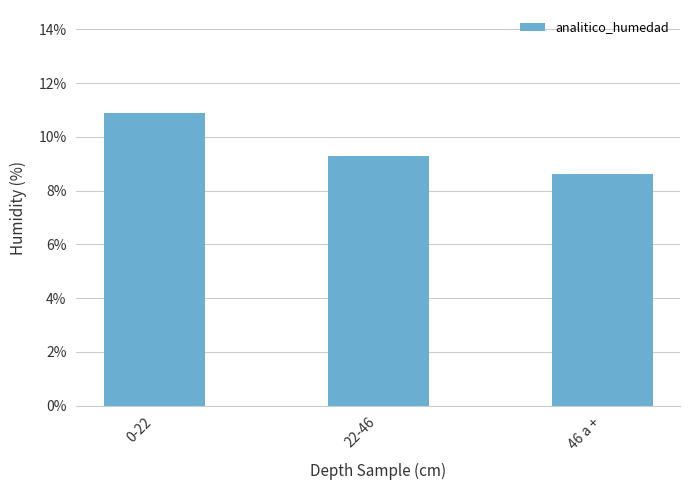

What is the difference between the values at 46 a + and 22-46?

0.7